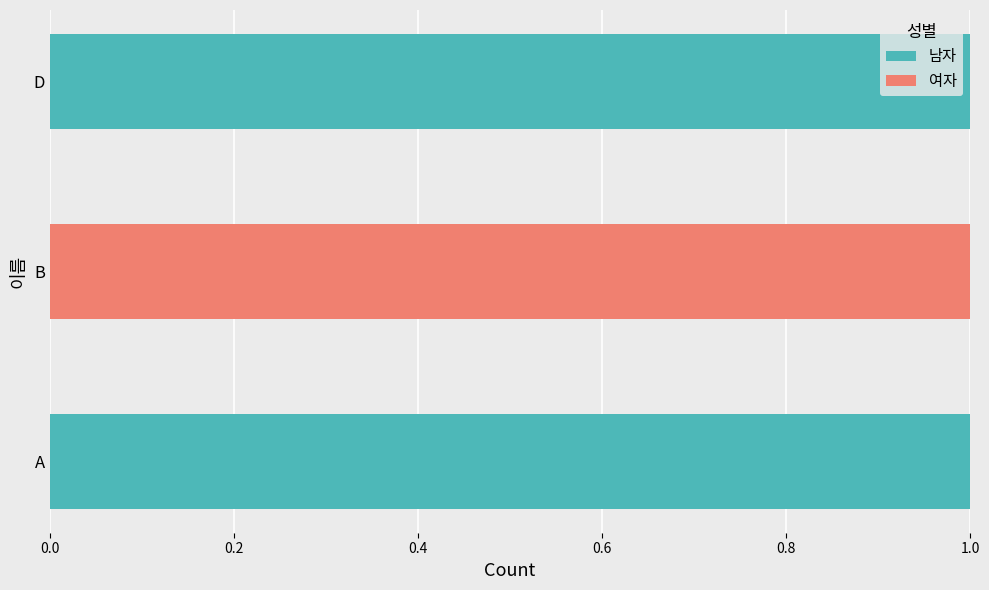

True or false: 남자 has a value of 0 at B.

True